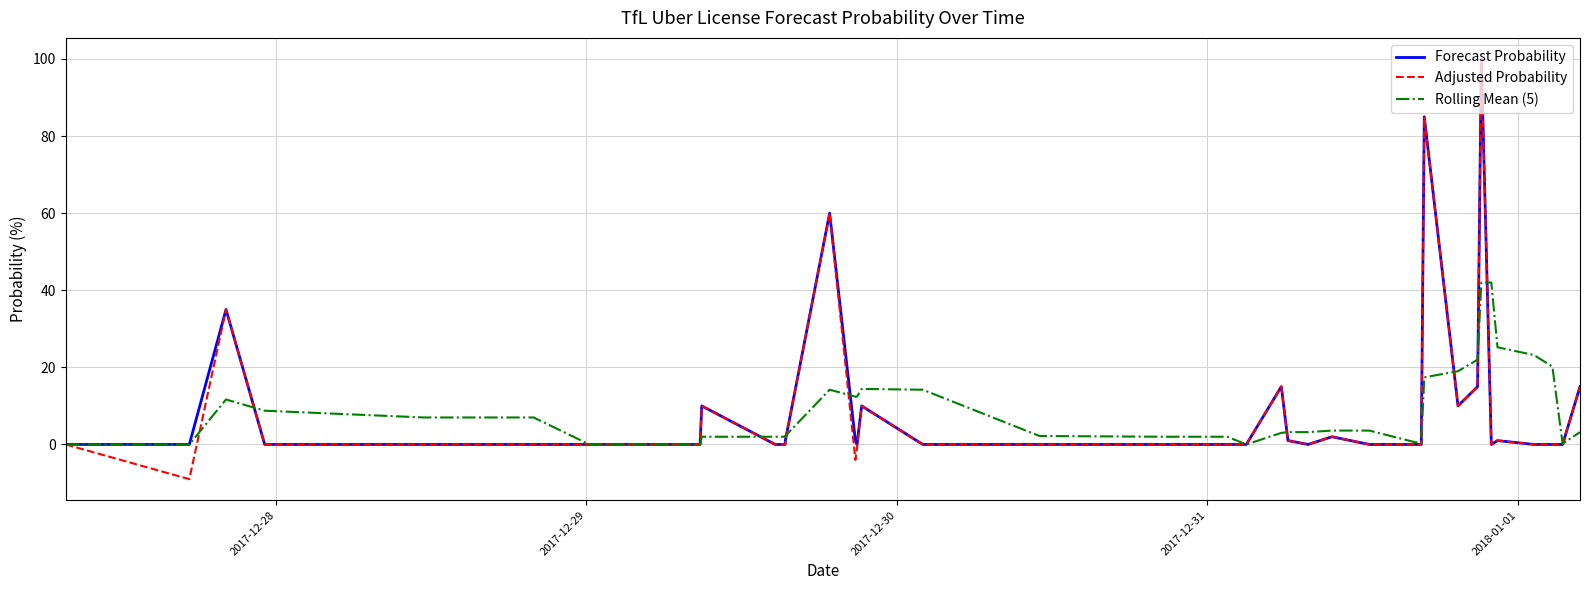

What is the minimum value for Adjusted Probability?

-9.0